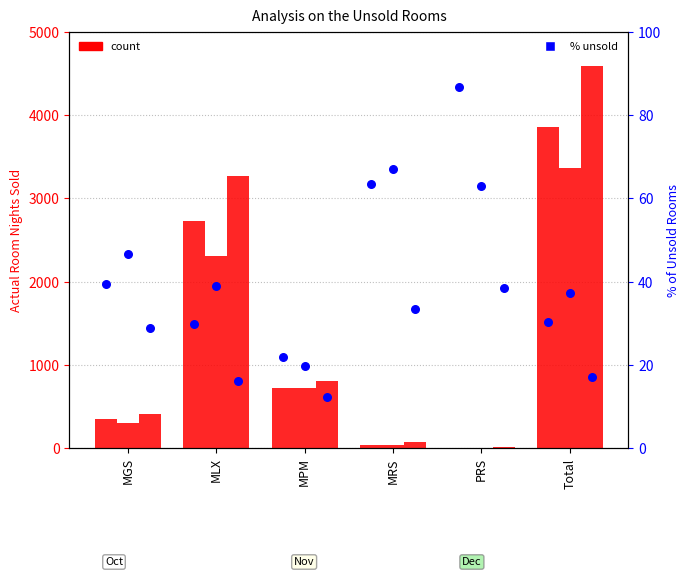

Which series has the largest Y range (max minus min)?

count Dec